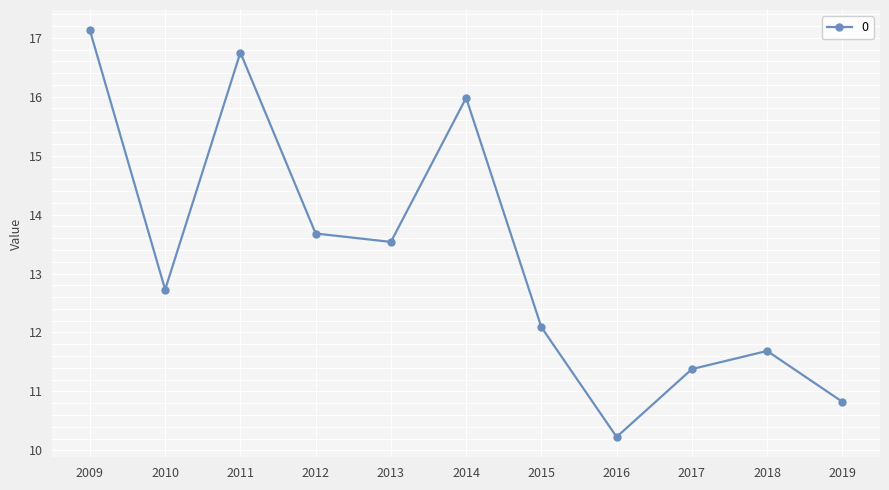

What is the average value?

13.3